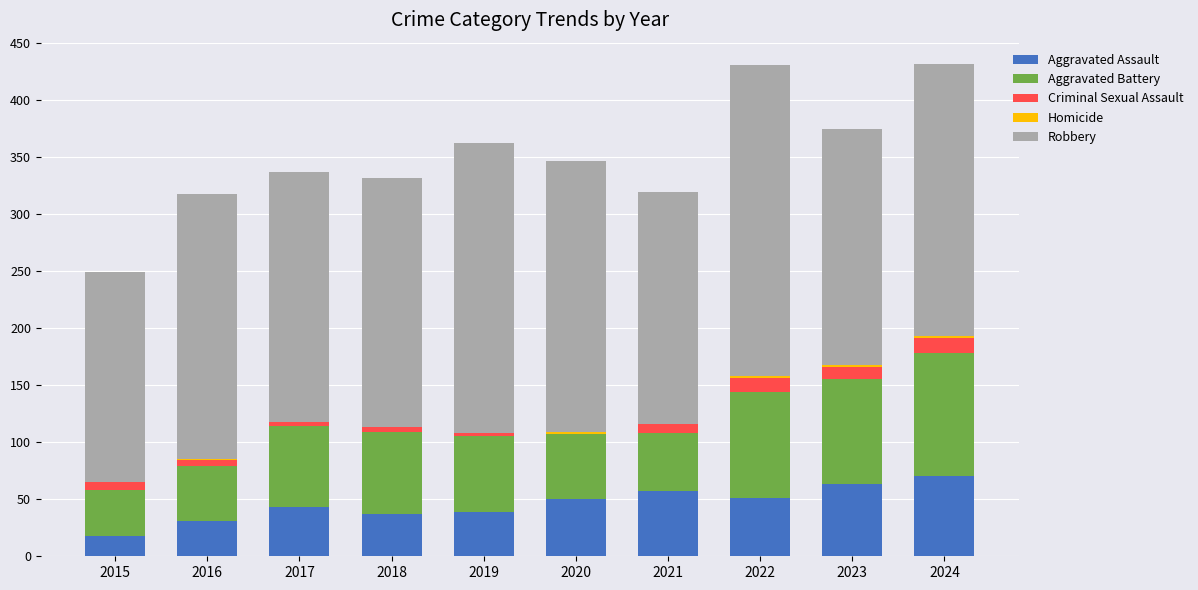

The value of Aggravated Assault at 2022 is 74. True or false?

False